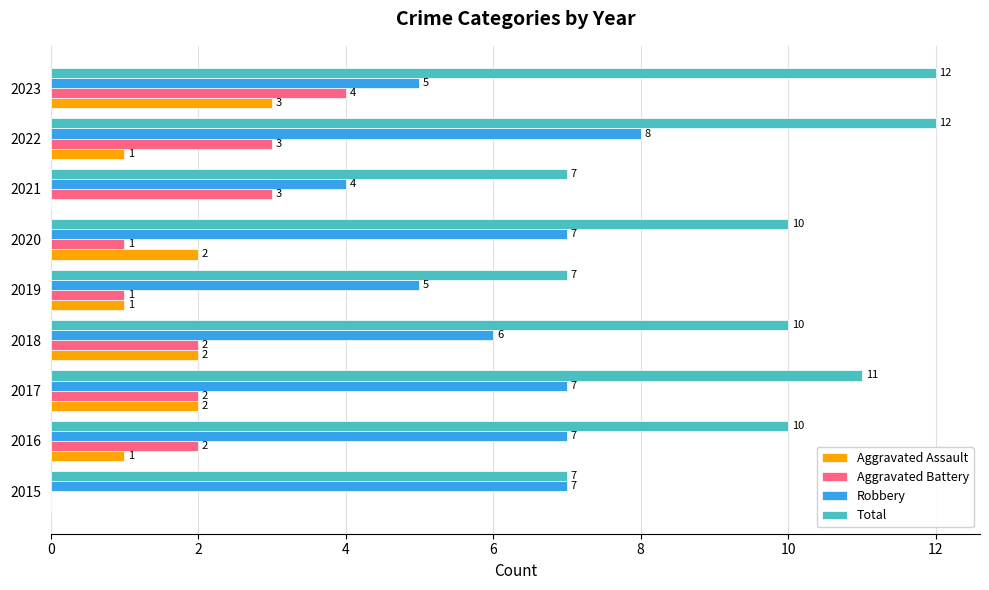

Which series has the largest total across all categories?

Total